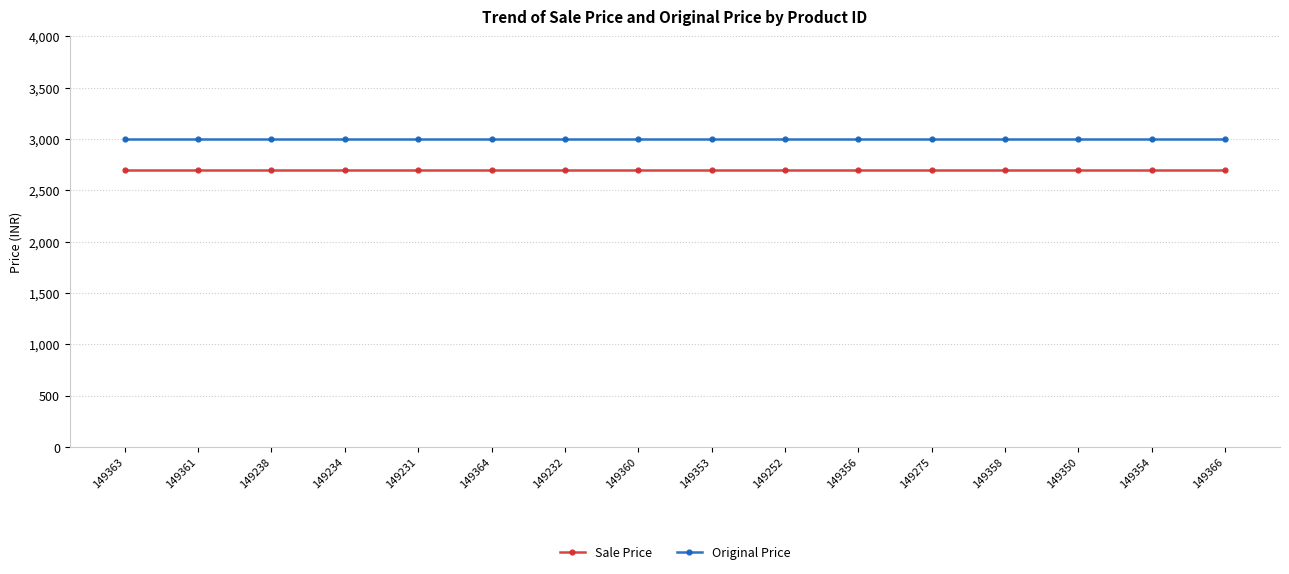

Reading left to right, extract all data points from this chart.

Sale Price: 2700	2700	2700	2700	2700	2700	2700	2700	2700	2700	2700	2700	2700	2700	2700	2700
Original Price: 3000	3000	3000	3000	3000	3000	3000	3000	3000	3000	3000	3000	3000	3000	3000	3000